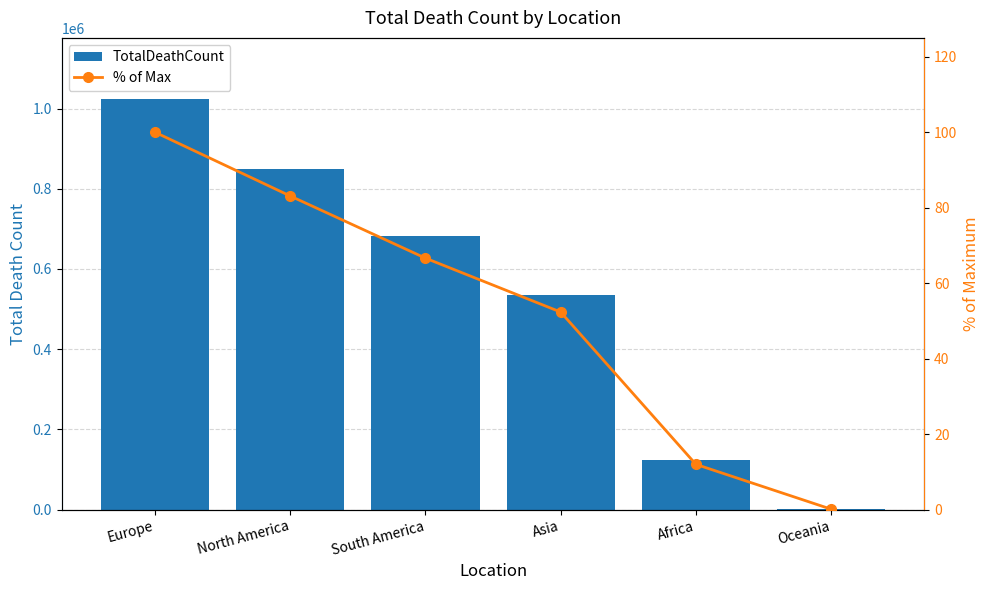

Reading left to right, transcribe all the data shown in this chart.

TotalDeathCount: 1022891.0	850094.0	681560.0	535415.0	122554.0	1054.0
% of Max: 100.0	83.1	66.6	52.3	12.0	0.1